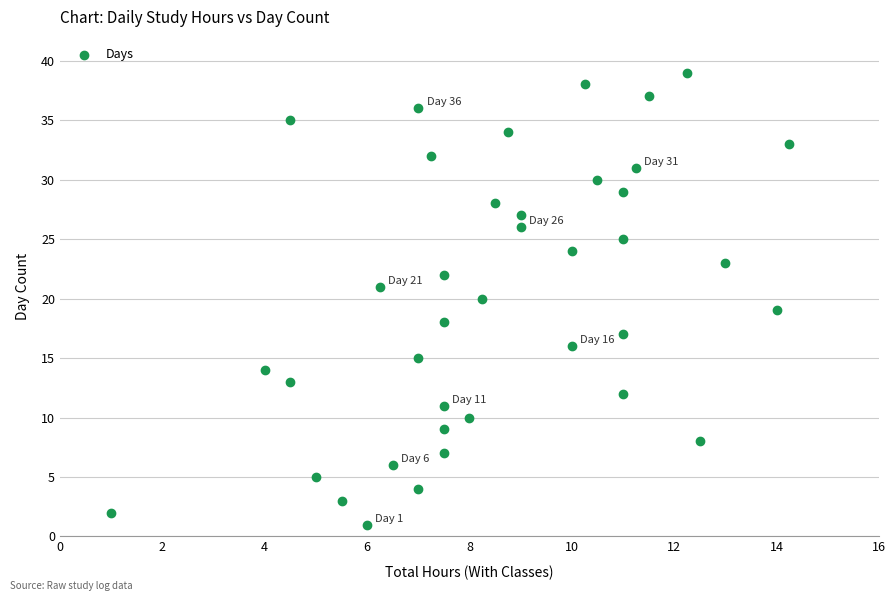

What is the range of Y values (max minus min)?

38